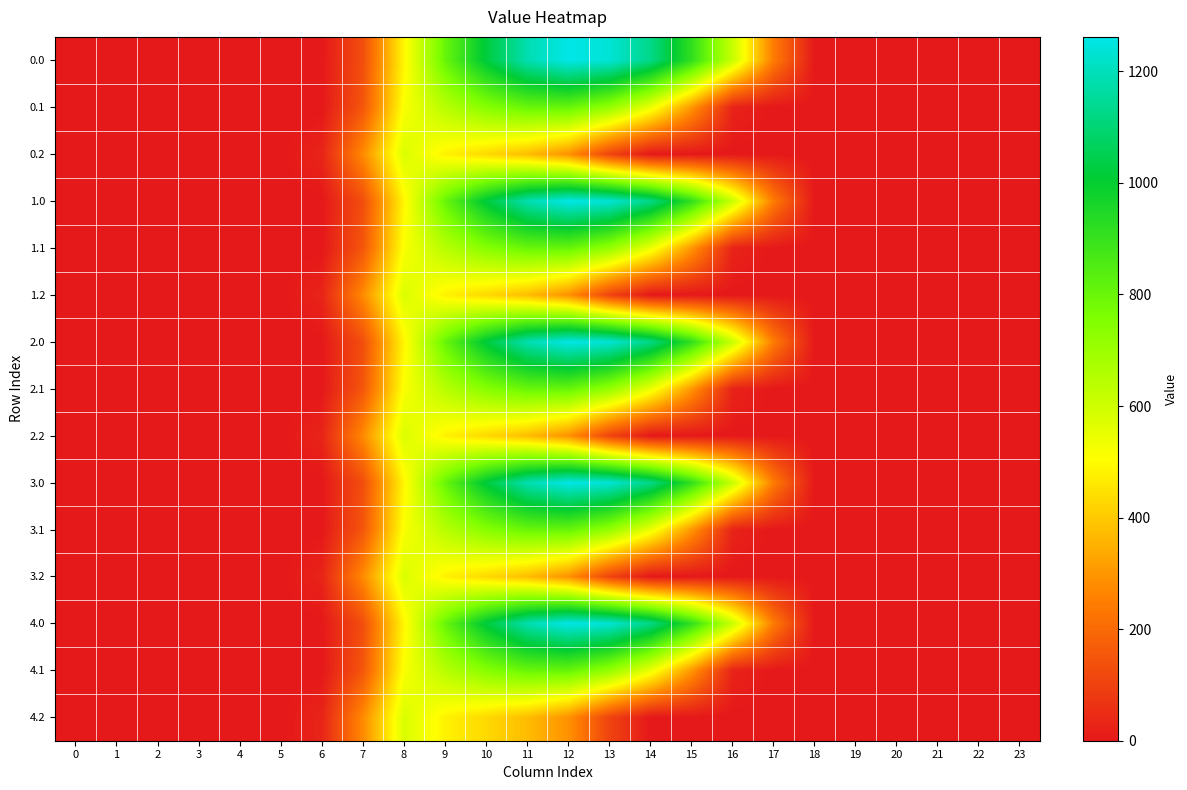

At which category is the sum across all series the highest?

11